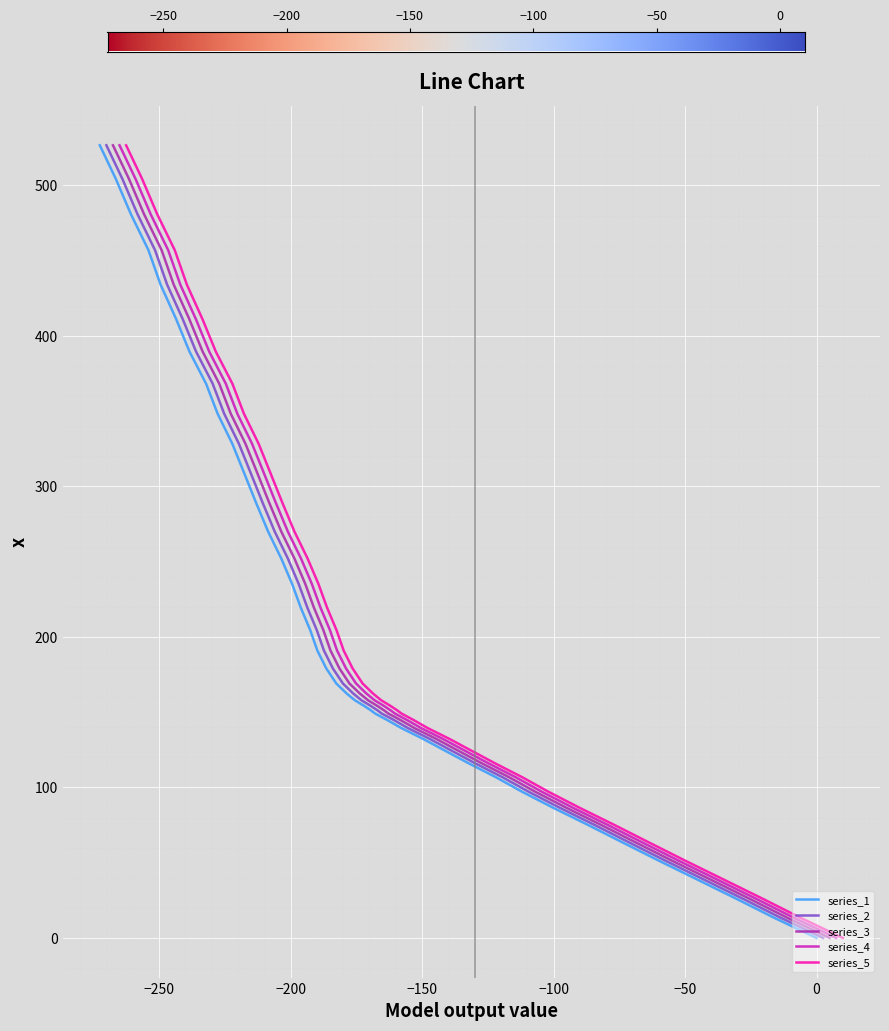

Reading right to left, what are all the values shown in this chart?

526.7	504.3	481.0	457.0	434.1	411.3	389.6	368.3	348.3	328.3	308.8	289.2	270.0	252.1	235.3	219.5	204.5	191.0	179.1	169.1	162.5	157.9	154.2	151.2	149.1	144.8	139.5	132.2	124.5	116.0	106.9	97.2	86.4	75.2	63.7	51.4	39.3	26.5	13.4	0.0